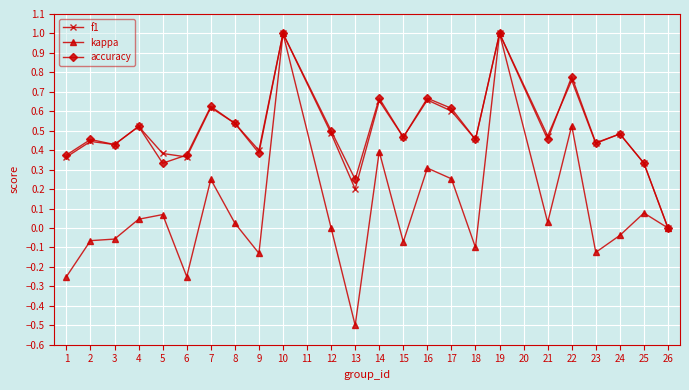

How many accuracy values are between 0 and 1?

24